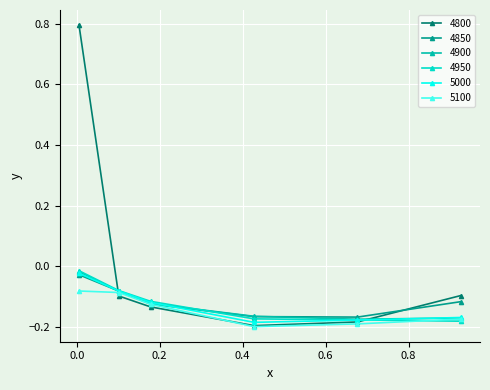

Which series ends up on top after the final intersection of 4800 and 4850?

4800